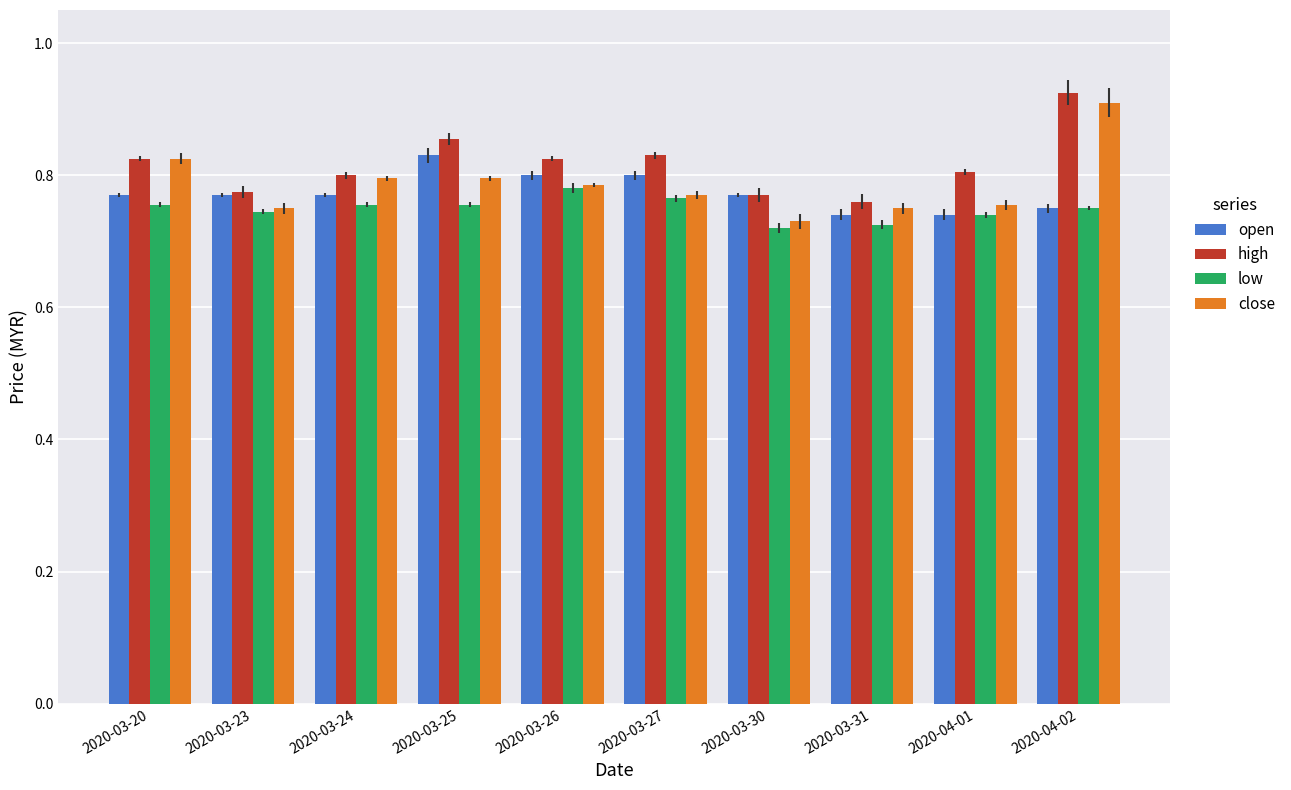

Rank the series by their average value, from highest to lowest.

high, close, open, low